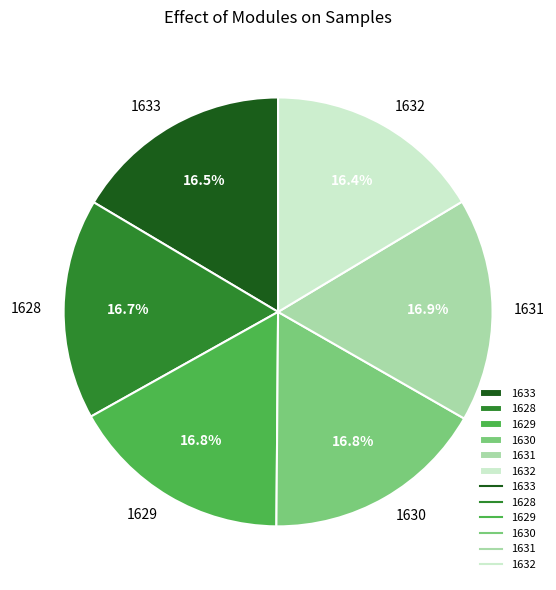

Is there any slice that represents more than half of the pie?

No